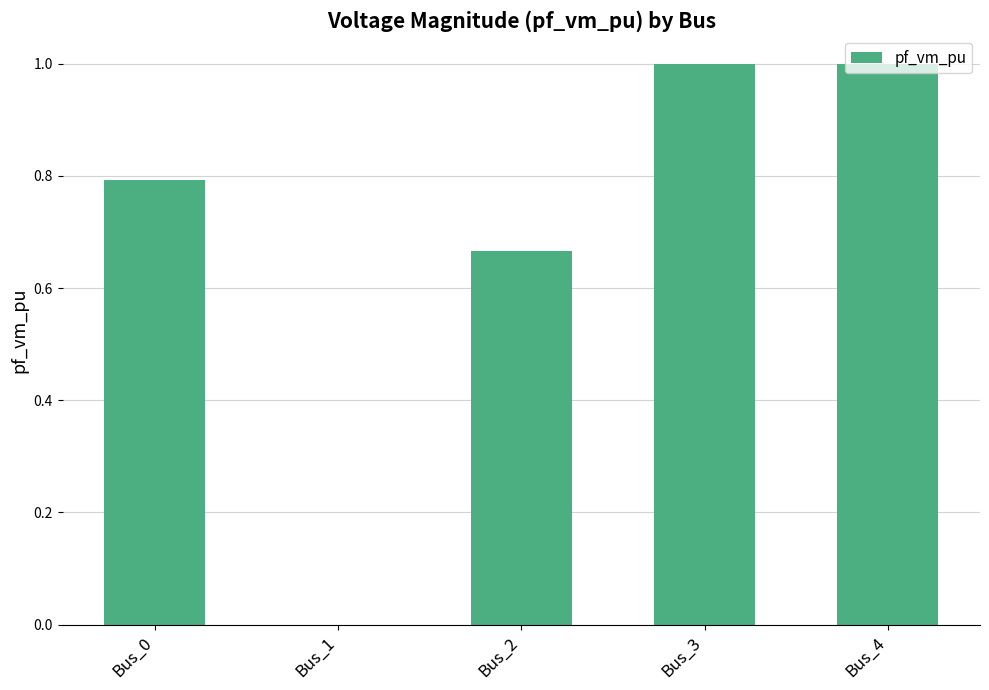

How many values are above zero?

4